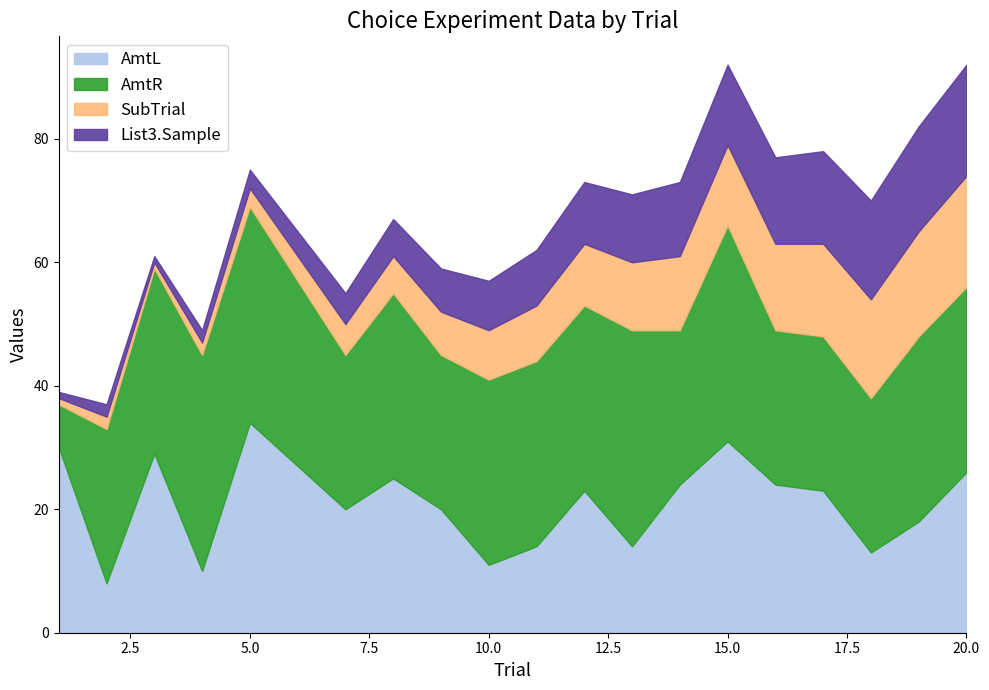

At which category is the sum across all series the highest?

15